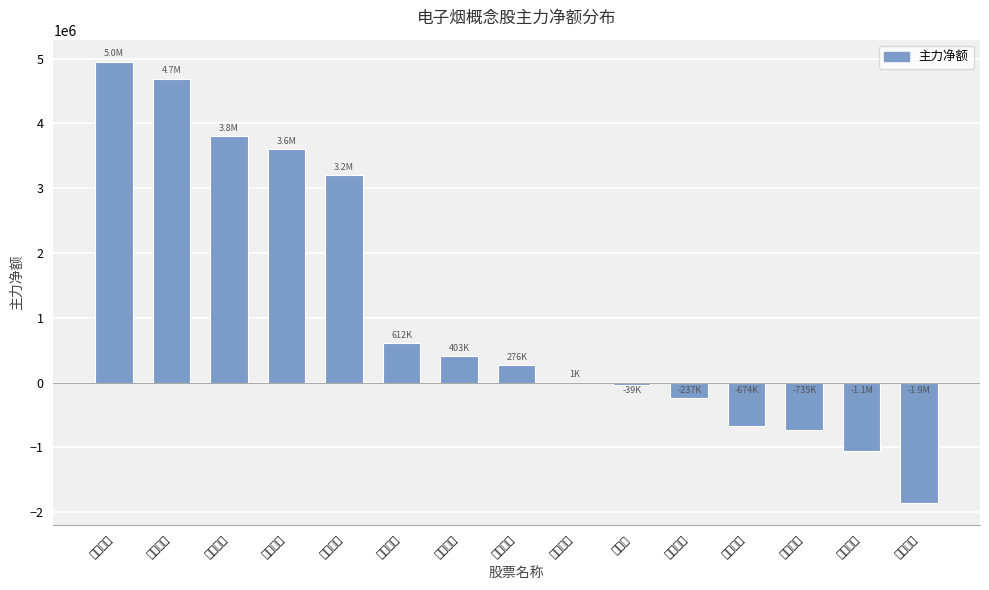

What is the minimum value shown in the chart?

-1854613